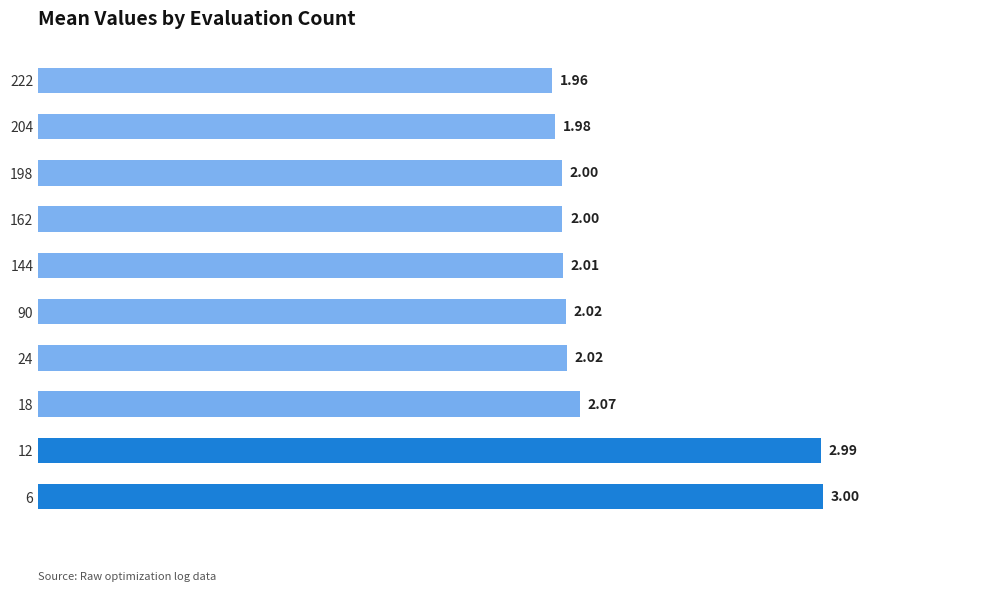

Between 198 and 144, which is larger?

144